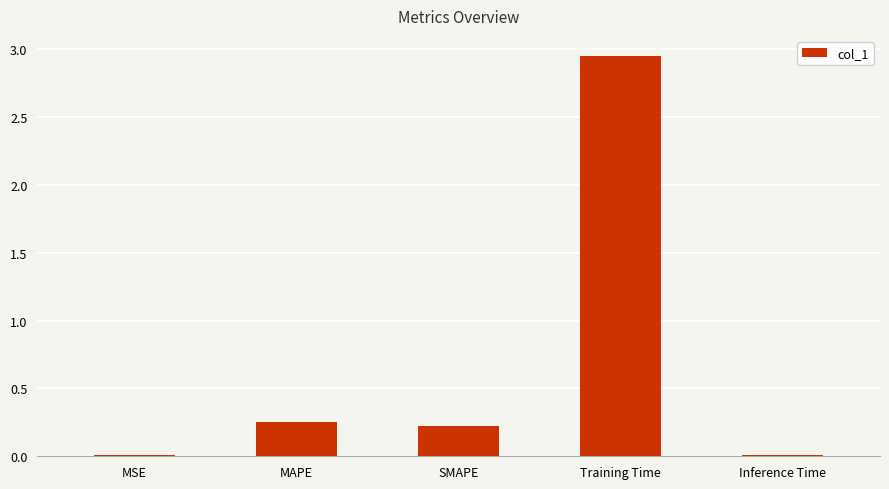

At which category does the chart reach its peak across all series?

Training Time